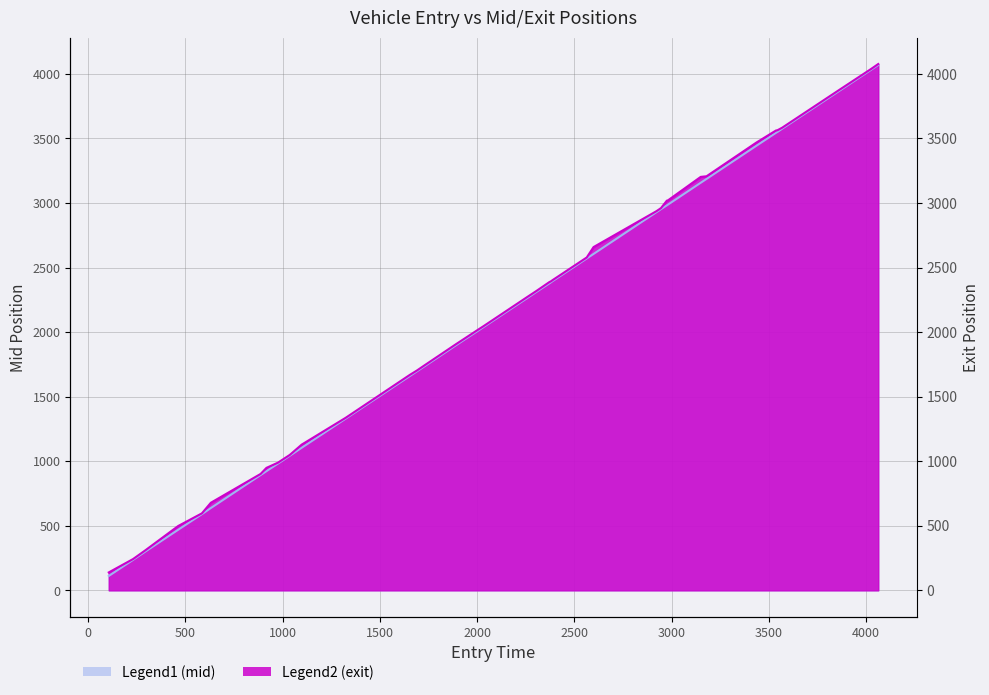

What is the sum of all mid values?

85717.8